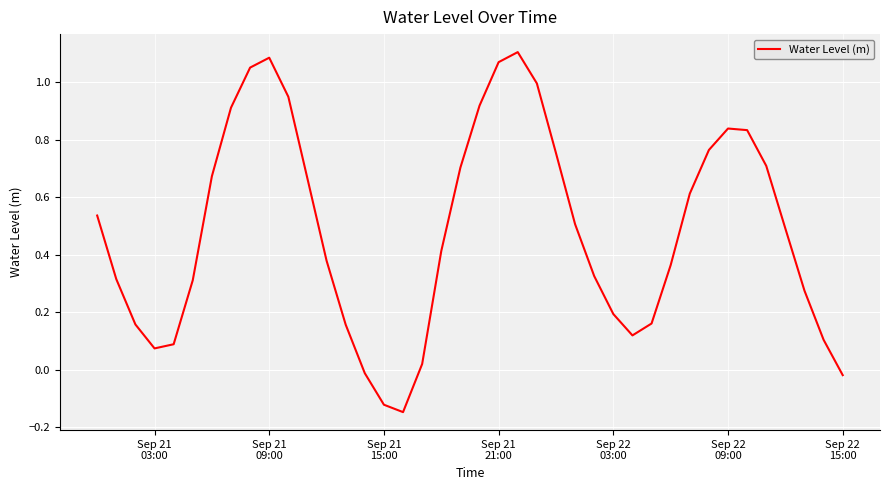

How many positive values are there?

36